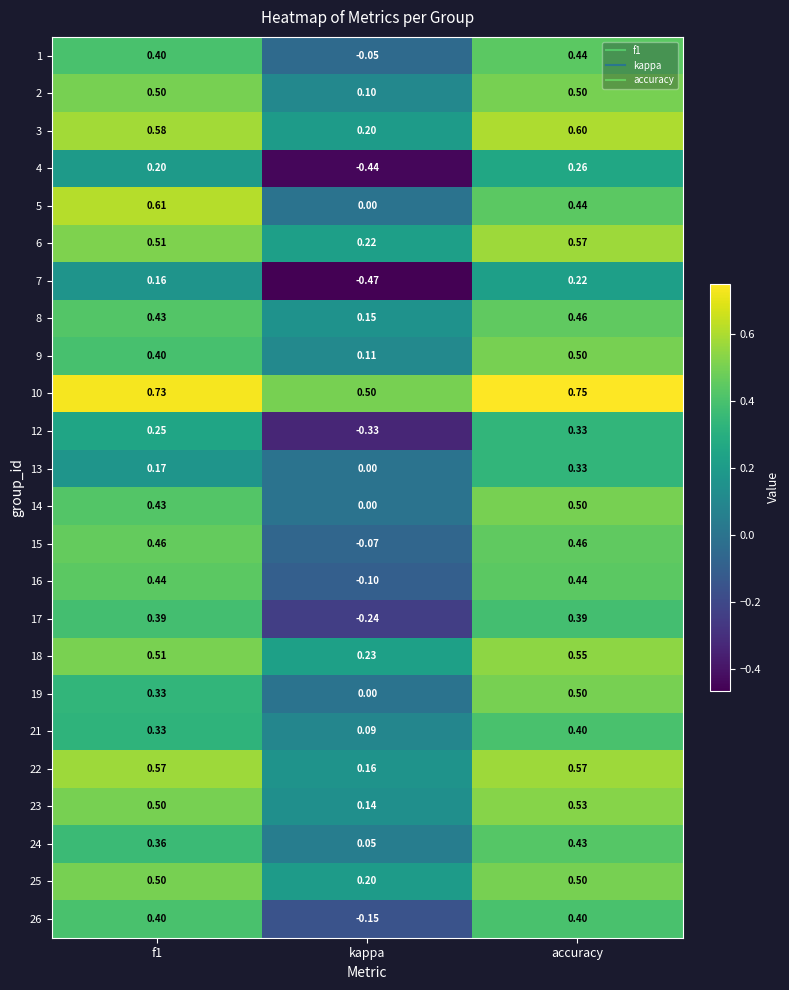

Where is 8 nearest to the value 0?

kappa